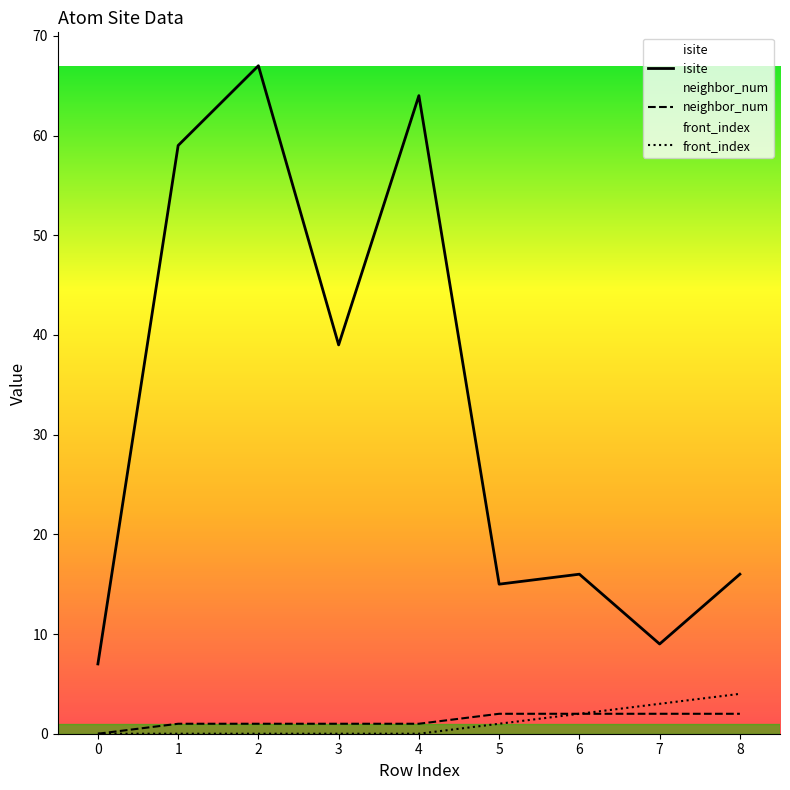

At which category is the sum across all series the highest?

2